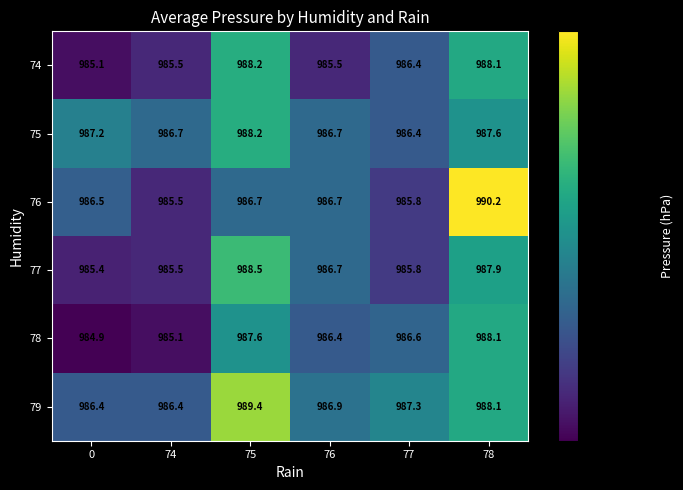

What is the difference between the highest and lowest values at 76?

1.4